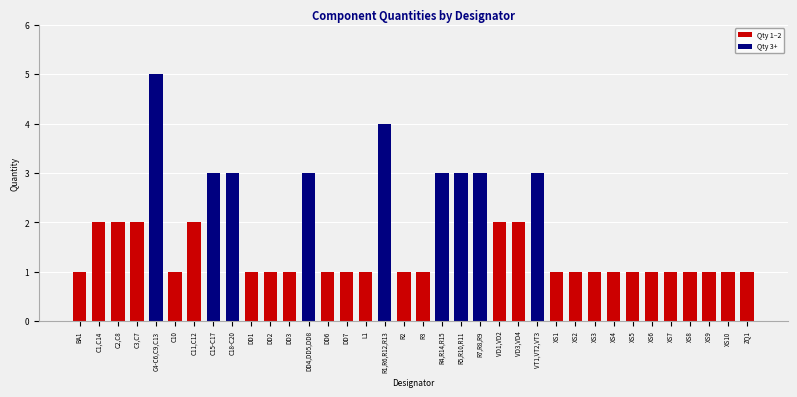

Reading left to right, list all the values displayed in this chart.

BA1=1	C1,C14=2	C2,C8=2	C3,C7=2	C4-C6,C9,C13=5	C10=1	C11,C12=2	C15-C17=3	C18-C20=3	DD1=1	DD2=1	DD3=1	DD4,DD5,DD8=3	DD6=1	DD7=1	L1=1	R1,R6,R12,R13=4	R2=1	R3=1	R4,R14,R15=3	R5,R10,R11=3	R7,R8,R9=3	VD1,VD2=2	VD3,VD4=2	VT1,VT2,VT3=3	XS1=1	XS2=1	XS3=1	XS4=1	XS5=1	XS6=1	XS7=1	XS8=1	XS9=1	XS10=1	ZQ1=1